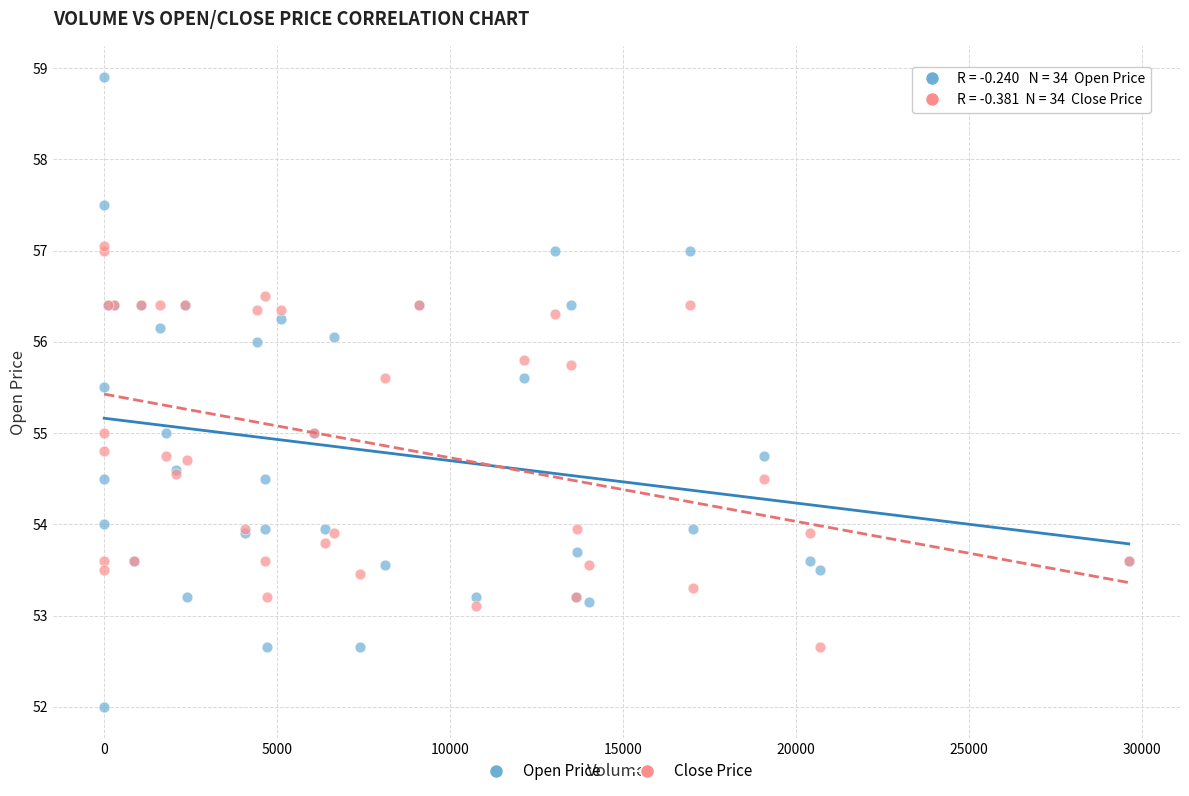

Which series reaches the maximum Y coordinate?

Open Price